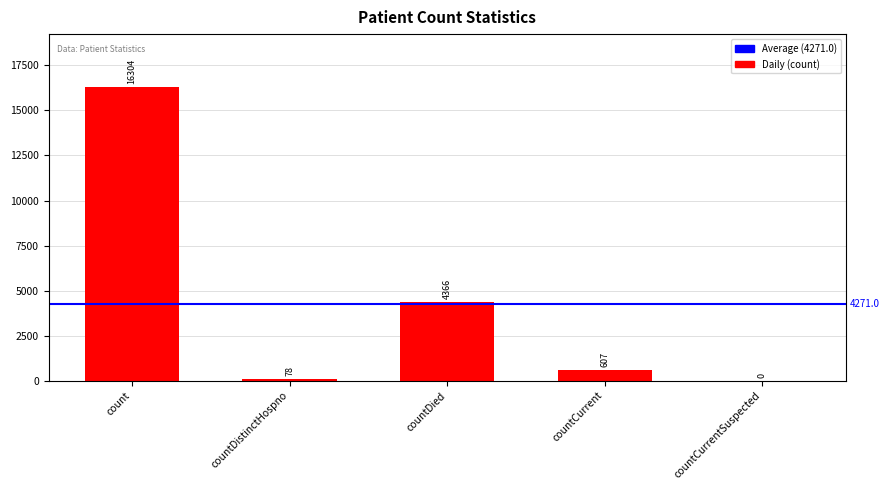

What is the sum of the values at countCurrent and countDied?

4973